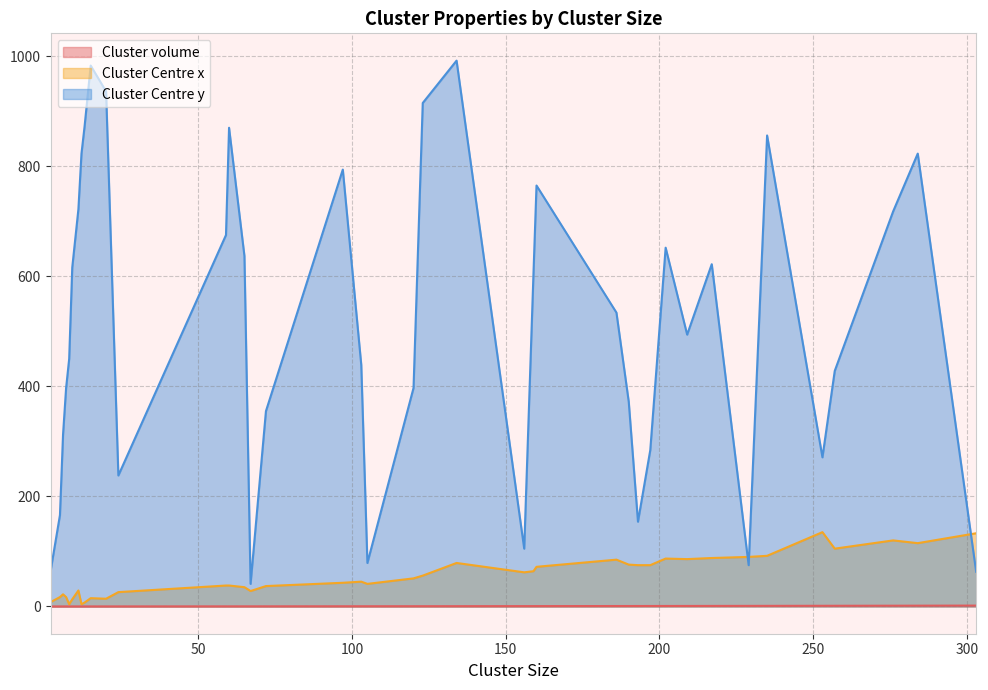

The value of Cluster volume at 276.0 is 0.5. True or false?

False